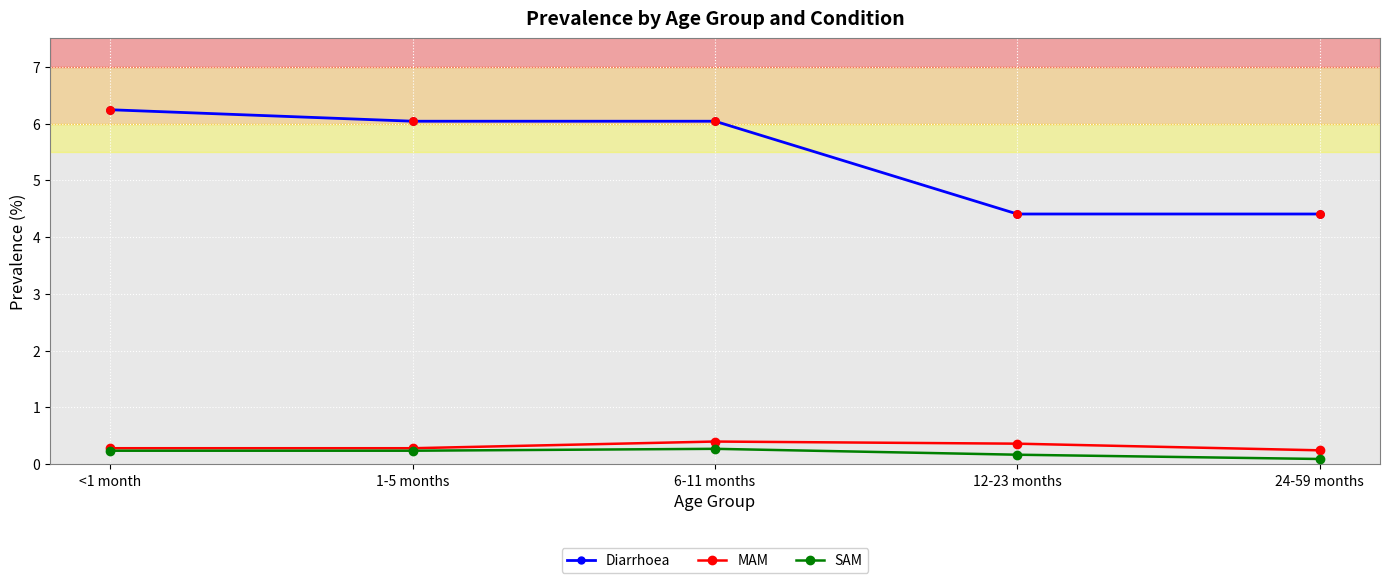

What are all the series names shown in the legend?

Diarrhoea, MAM, SAM